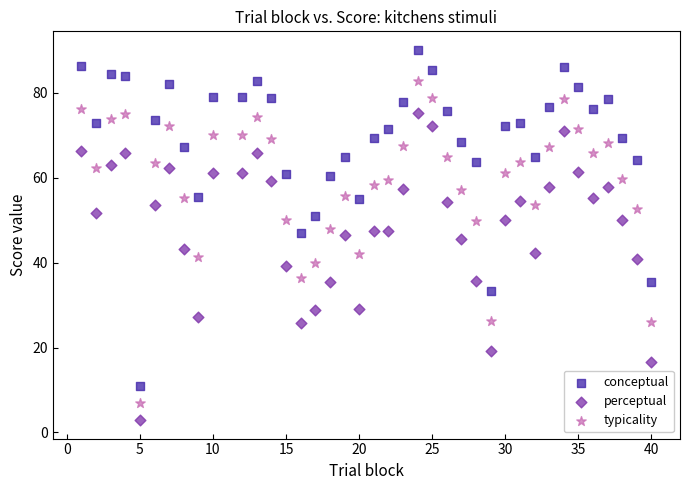

Across all data points, what is the range of X values (max minus min)?

39.0